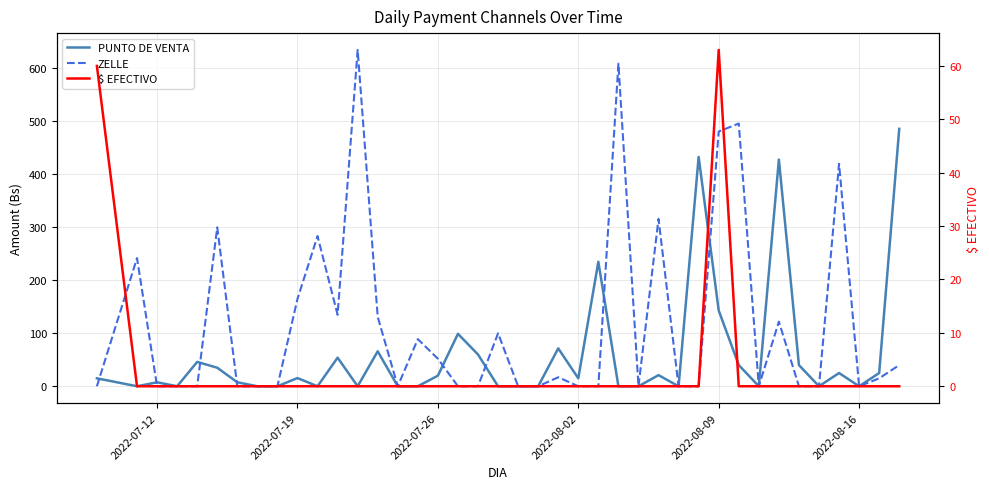

The value of ZELLE at 32 is 370.1. True or false?

False